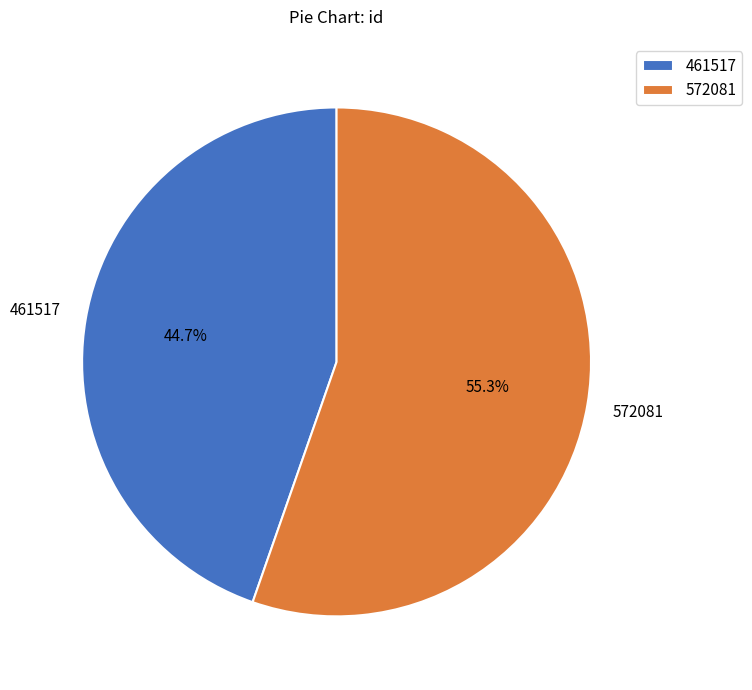

Which slice is the largest?

572081